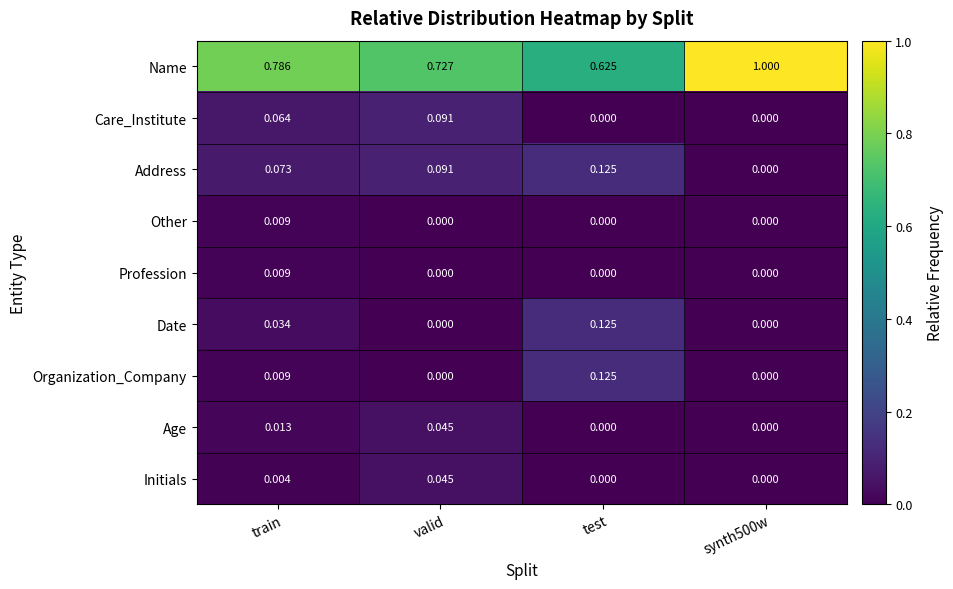

Is the value of Other at valid greater than the value of Initials at train?

No